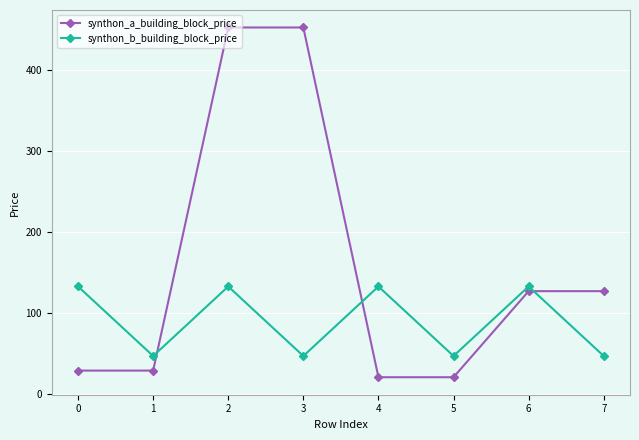

Reading left to right, what are all the values shown in this chart?

synthon_a_building_block_price: 29.2	29.2	452.6	452.6	21.0	21.0	127.2	127.2
synthon_b_building_block_price: 133.0	47.2	133.0	47.2	133.0	47.2	133.0	47.2